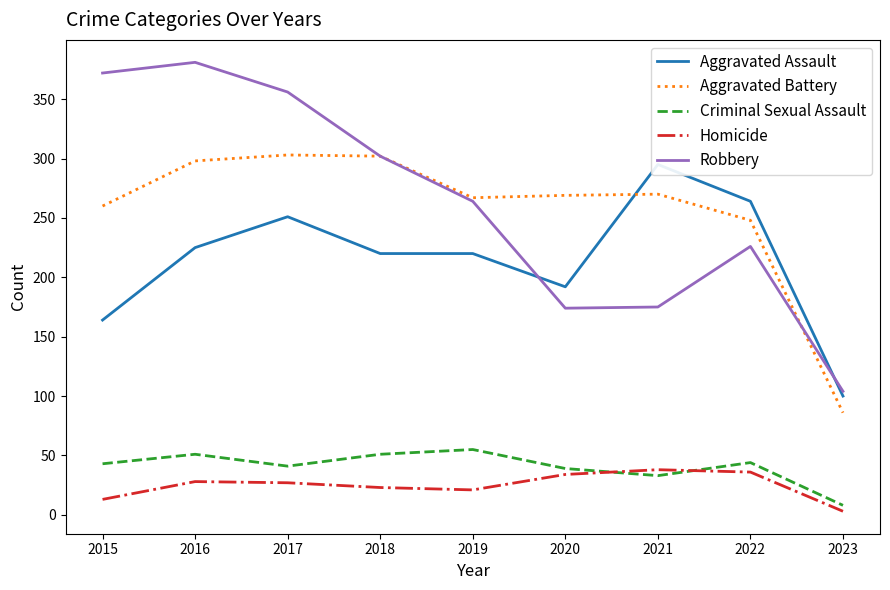

In Homicide, how many points are higher than both neighbors (excluding endpoints)?

2